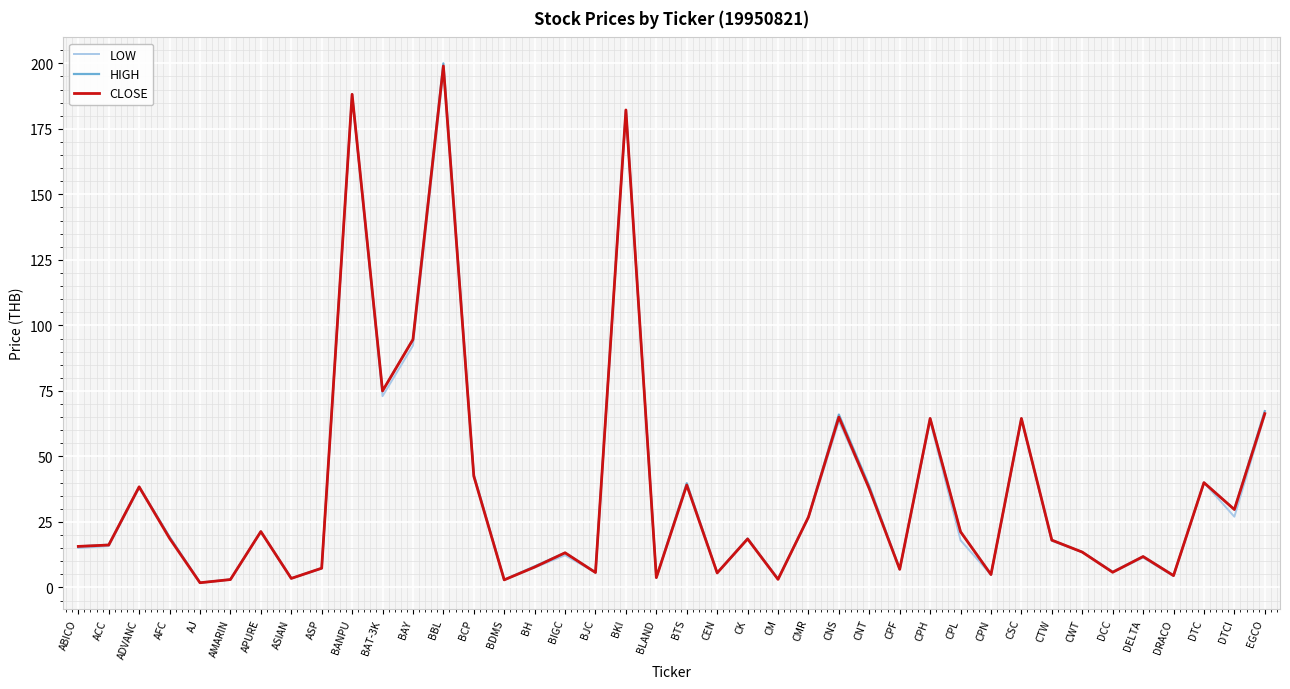

At which category is the sum across all series the highest?

BBL